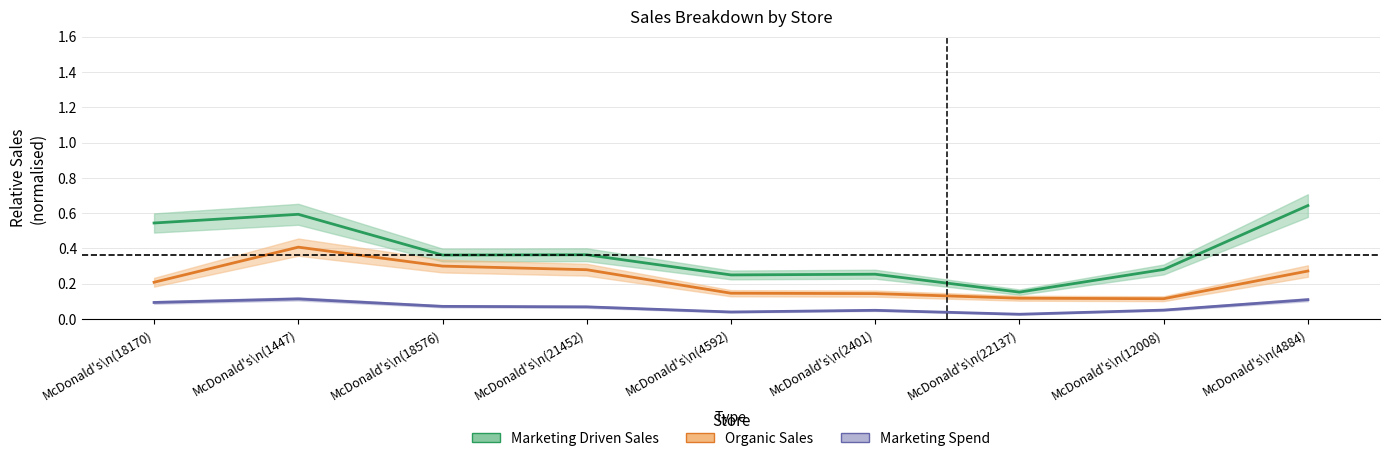

True or false: Marketing_Spend and Marketing_Driven_Sales cross at least once.

False